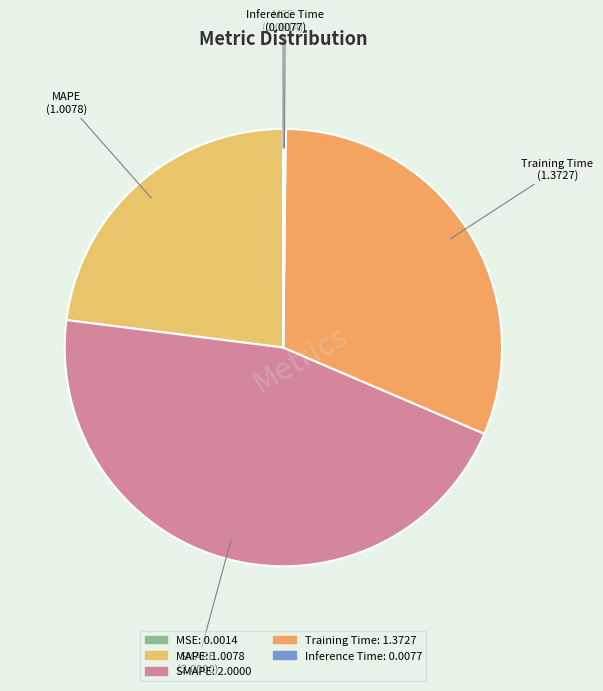

True or false: Training Time accounts for 38% of the total.

False